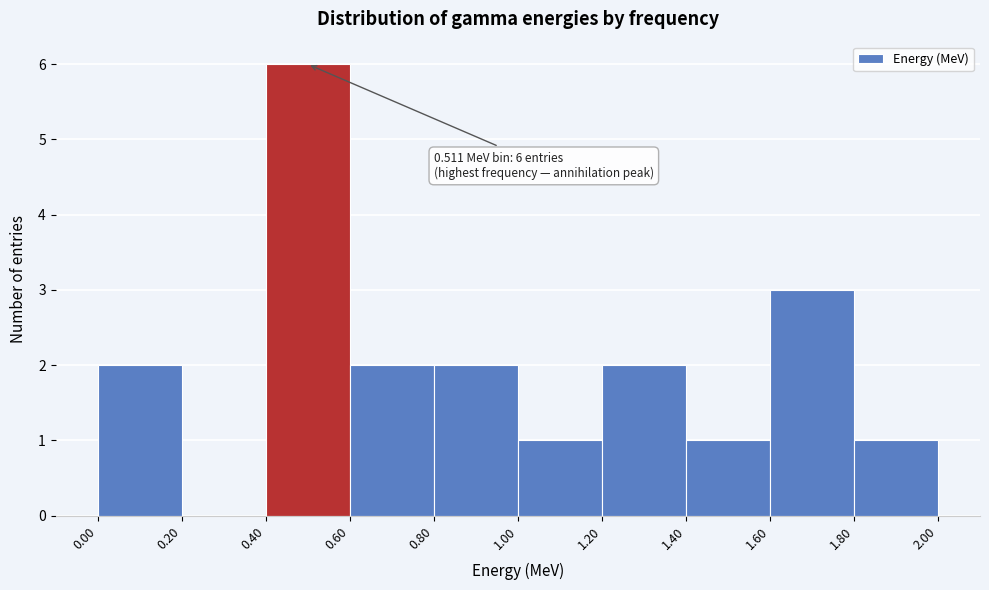

Which range on the x-axis has the tallest bar?

0.40 to 0.60